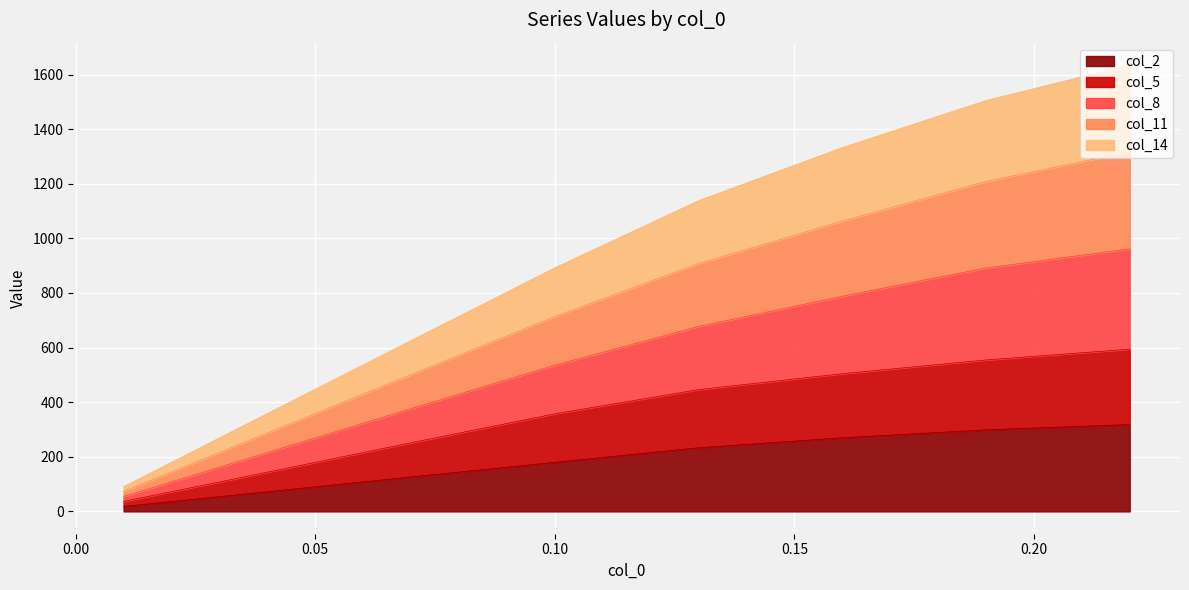

What is the highest value of the col_2 series?

318.2